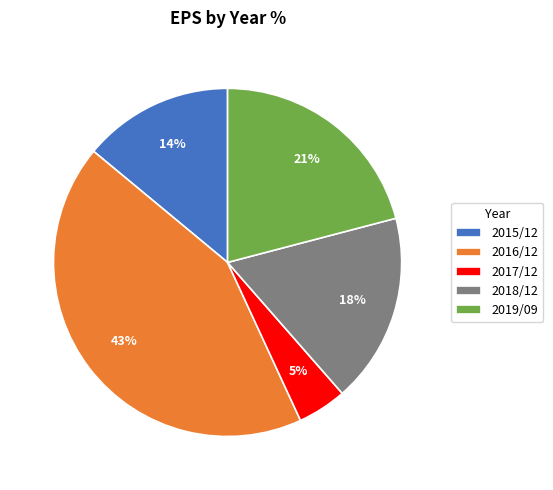

To the nearest percent, what percentage of the pie is 2018/12?

18%